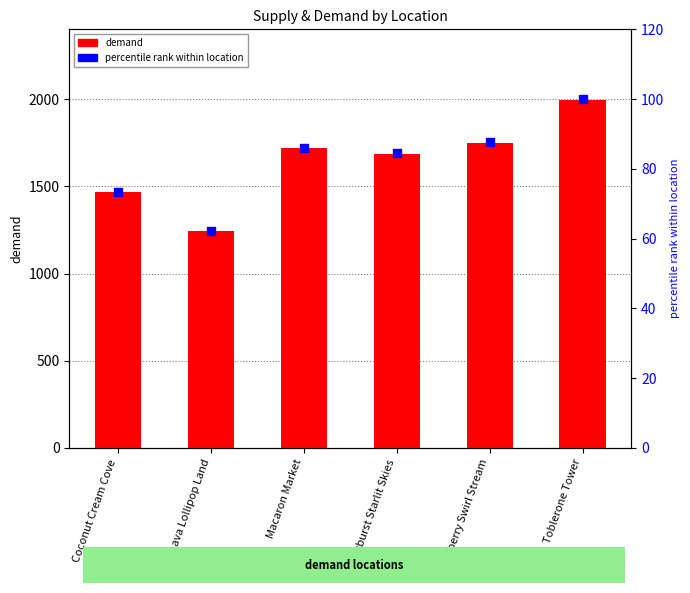

Is the value of percentile rank within location at Toblerone Tower greater than the value of demand at Strawberry Swirl Stream?

No